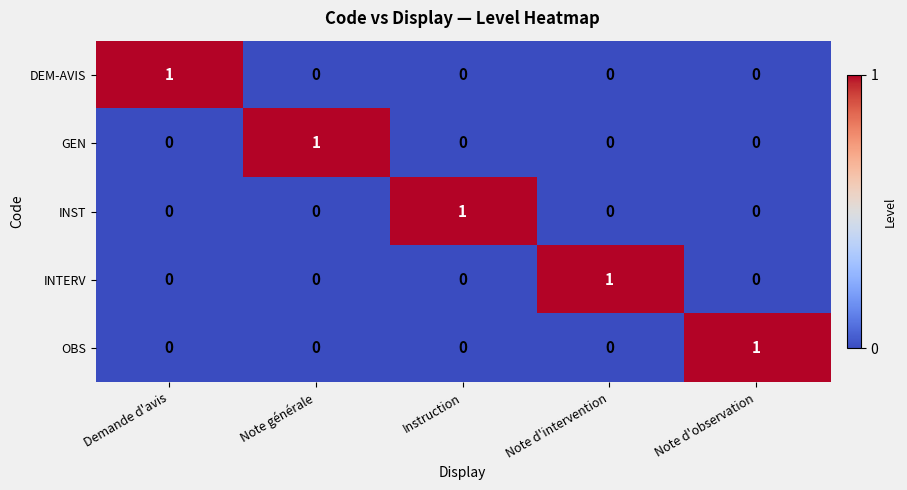

Is it true that GEN equals 0 at Note d'observation?

True